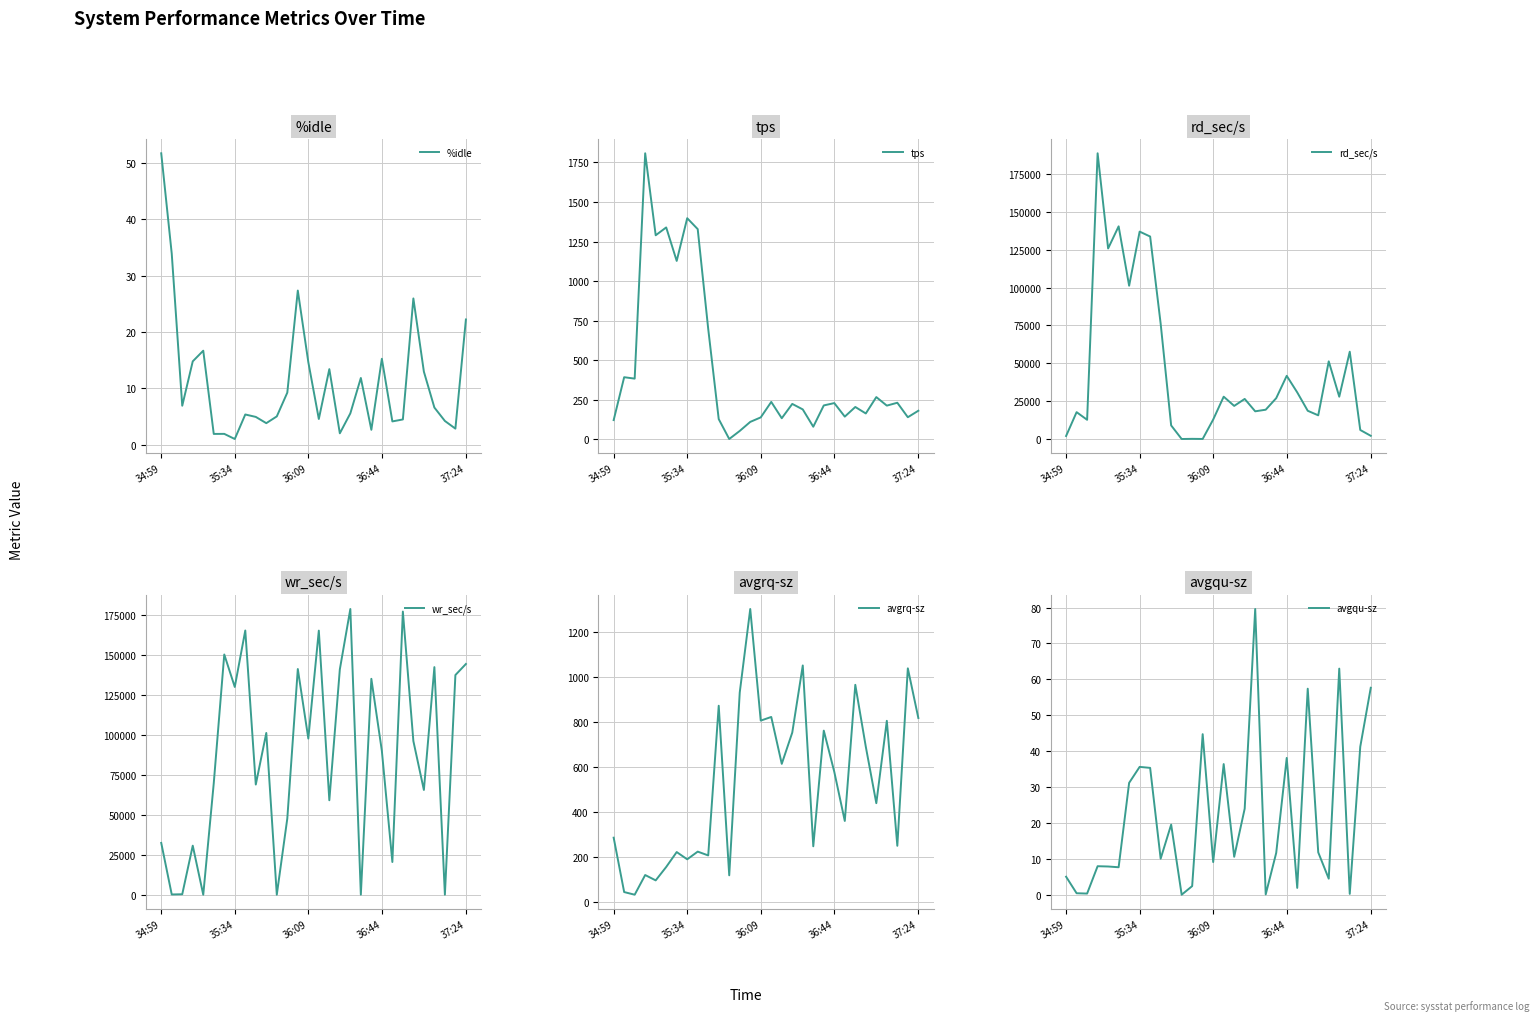

Reading right to left, transcribe all the data shown in this chart.

%idle: 22.2	2.9	4.2	6.6	13.0	25.9	4.5	4.1	15.2	2.6	11.8	5.6	2.0	13.4	4.6	14.7	27.4	9.2	5.0	3.8	4.9	5.4	1.0	1.9	1.9	16.7	14.8	6.9	33.9	51.7
tps: 179.2	138.2	229.8	211.6	265.6	162.0	203.0	142.0	227.6	212.8	78.0	187.6	222.4	131.8	235.0	137.2	108.6	51.4	0.4	126.4	697.0	1328.4	1397.4	1127.2	1339.1	1289.4	1808.2	382.4	391.4	120.0
rd_sec/s: 2102.4	5952.0	57628.8	27921.6	51267.2	15625.6	18633.6	30776.0	41704.0	26964.8	19337.6	18280.0	26451.2	21843.2	27942.4	12836.8	33.6	105.6	0.0	8963.2	76188.8	133667.2	136921.6	101180.8	140391.2	125790.4	188622.4	12676.8	17724.8	1977.6
wr_sec/s: 144488.0	137564.8	56.0	142526.4	65601.6	96235.2	177307.2	20502.4	90096.0	135204.8	70.4	178913.6	141108.8	59161.6	165379.2	97809.6	141326.4	47744.0	48.0	101318.4	68992.0	165473.6	130100.8	150440.0	69874.6	27.2	30737.6	318.4	180.8	32465.6
avgrq-sz: 818.0	1038.5	251.0	805.5	440.0	690.5	965.2	361.1	579.1	762.1	248.8	1051.1	753.4	614.6	822.6	806.5	1301.7	930.9	120.0	872.5	208.3	225.2	191.1	223.2	157.0	97.6	121.3	34.0	45.8	287.0
avgqu-sz: 57.6	41.2	0.2	63.0	4.5	11.8	57.4	1.9	38.1	11.7	0.1	79.6	24.0	10.6	36.4	9.1	44.7	2.4	0.0	19.5	10.0	35.3	35.6	31.2	7.7	7.9	7.9	0.3	0.4	5.0